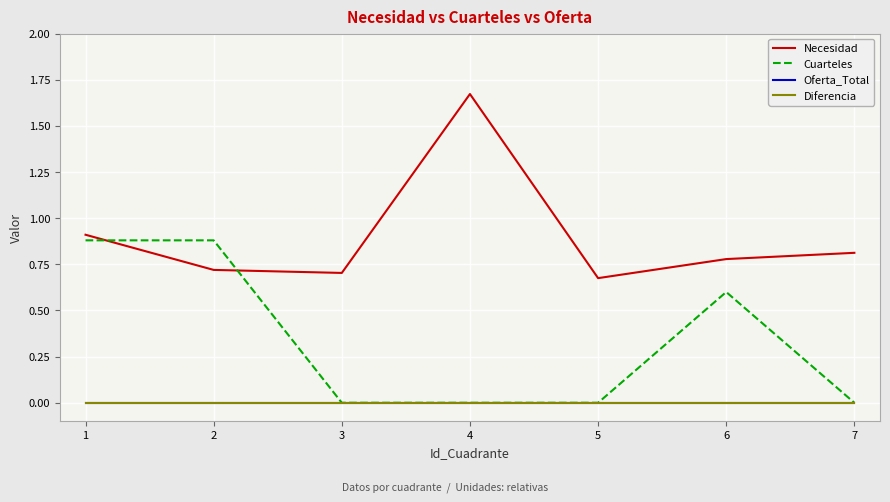

Which series has the largest total across all categories?

Necesidad